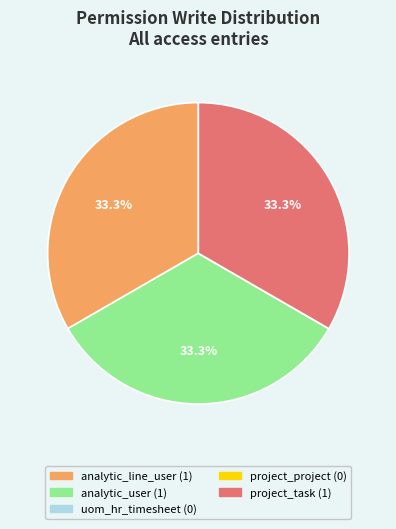

Does any single category account for the majority?

No